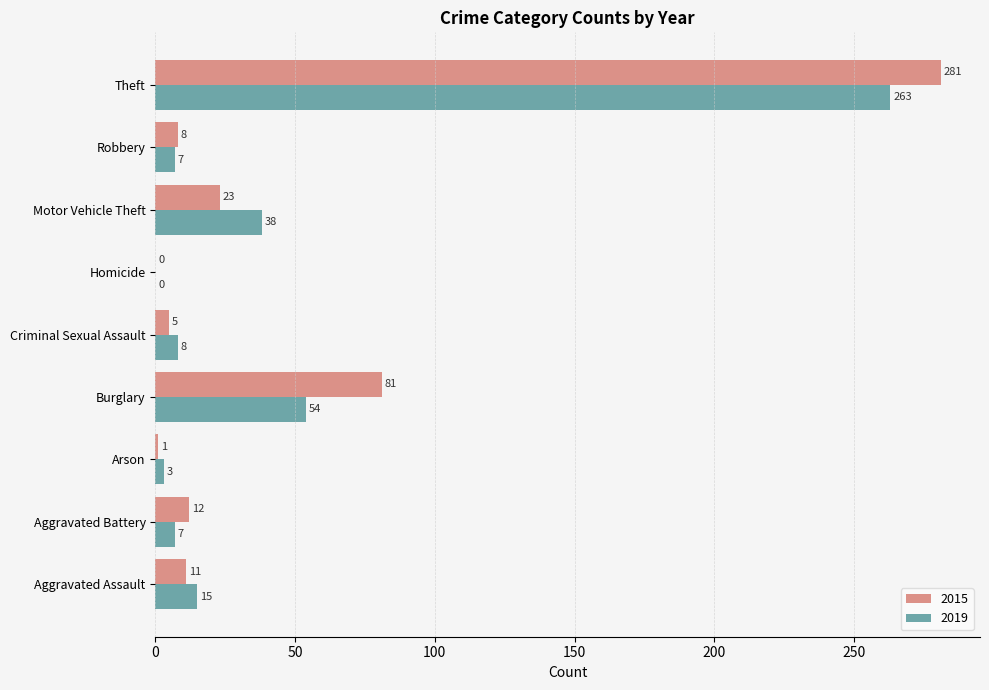

Which series has the largest total across all categories?

2015